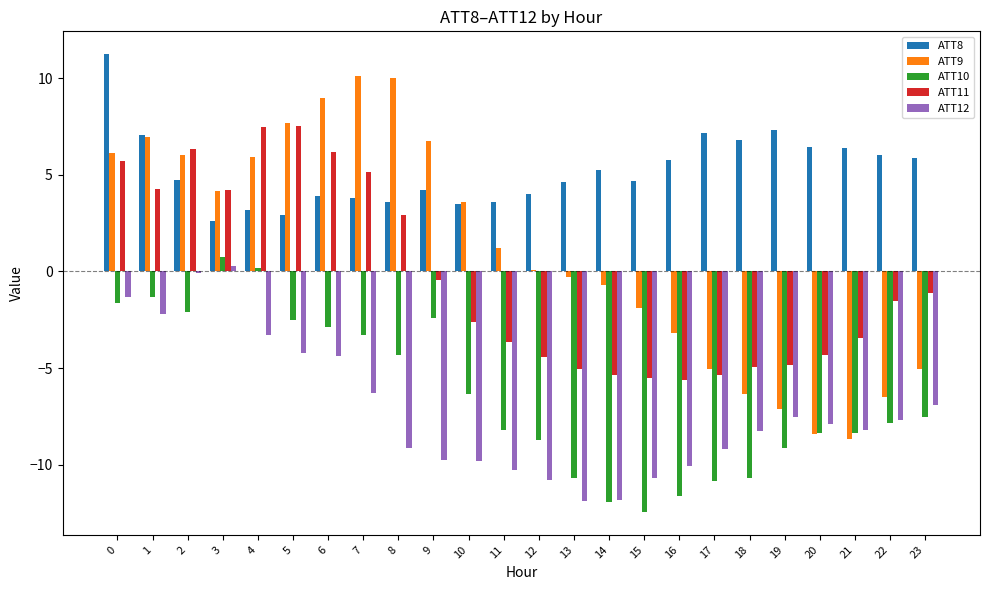

Which series has the largest range (max minus min)?

ATT9